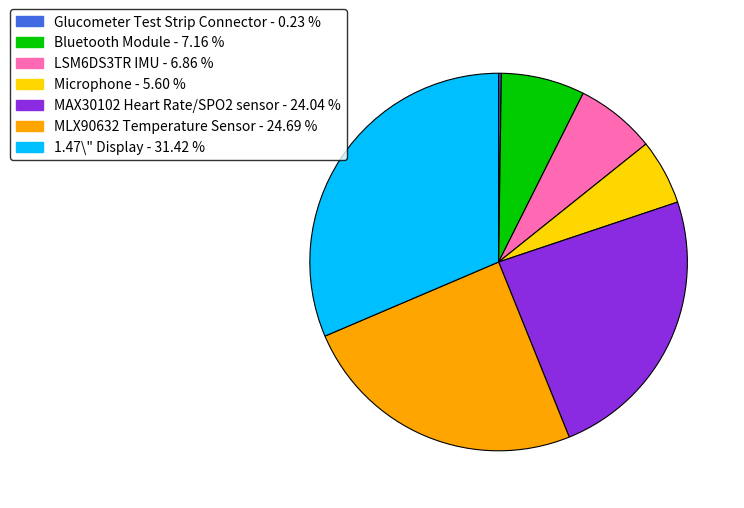

Combined, do Bluetooth Module and 1.47\" Display account for over 50%?

No